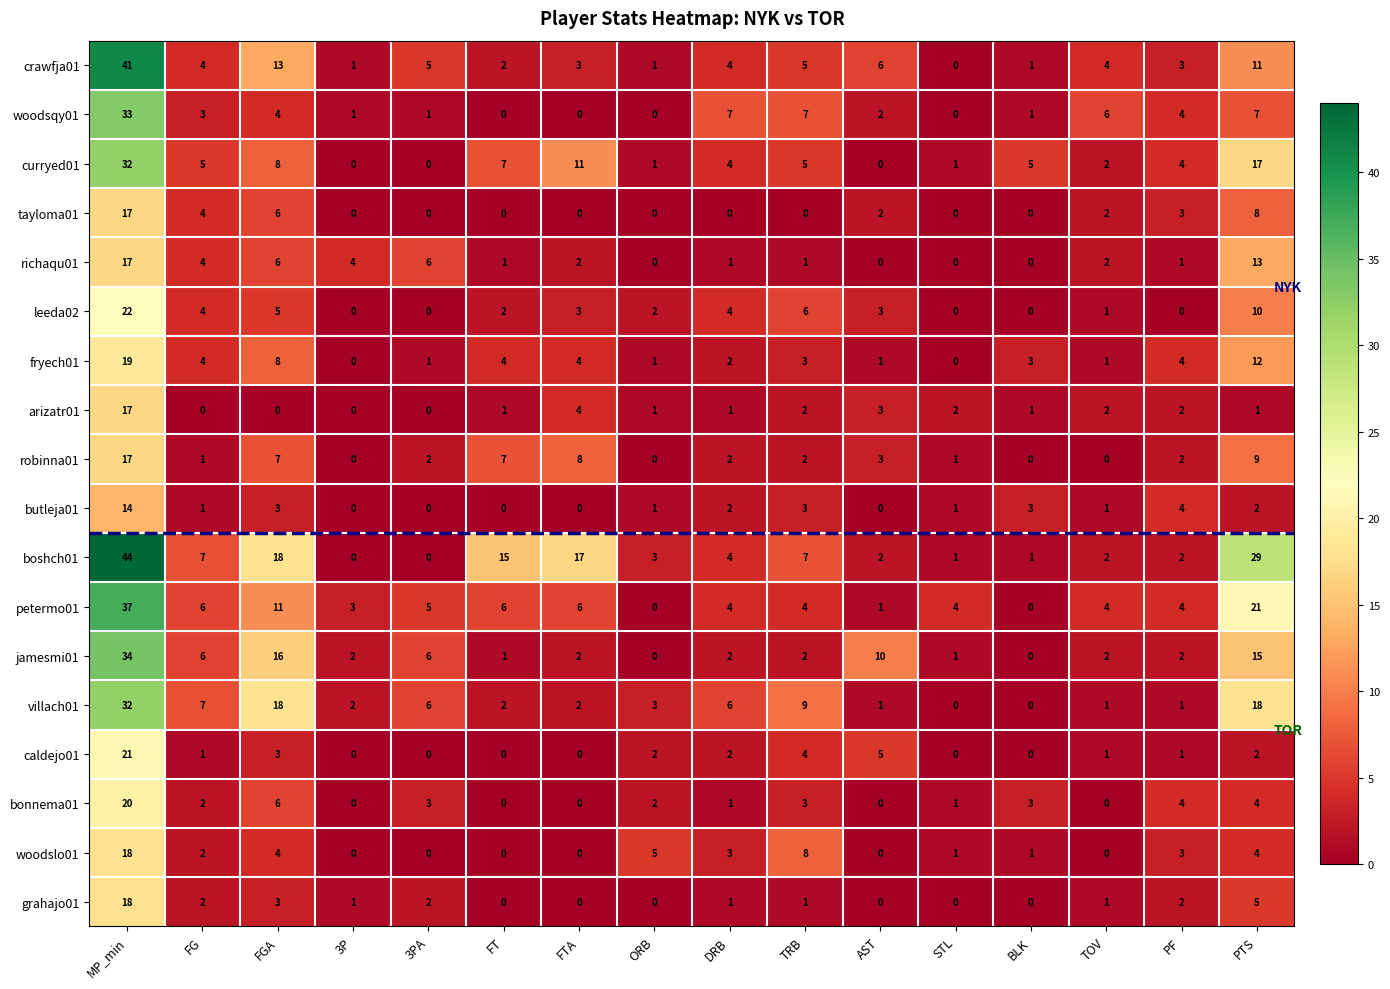

Is it true that fryech01 equals 14 at FGA?

False